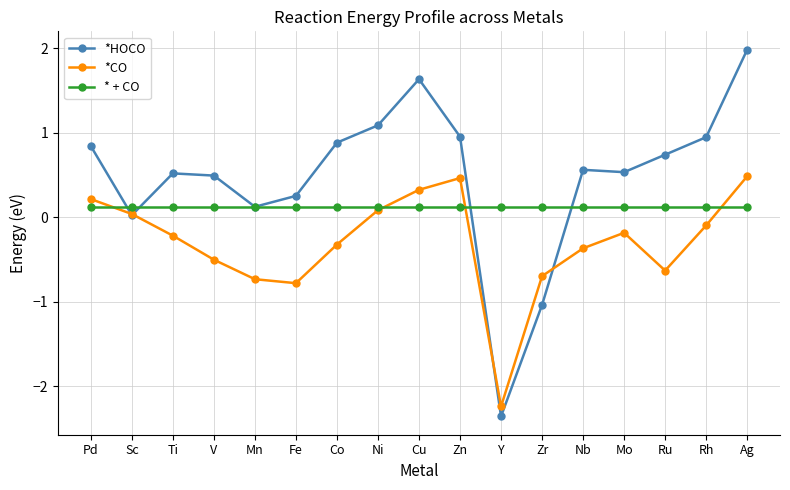

What is the difference between the maximum and minimum values in the *CO series?

2.7